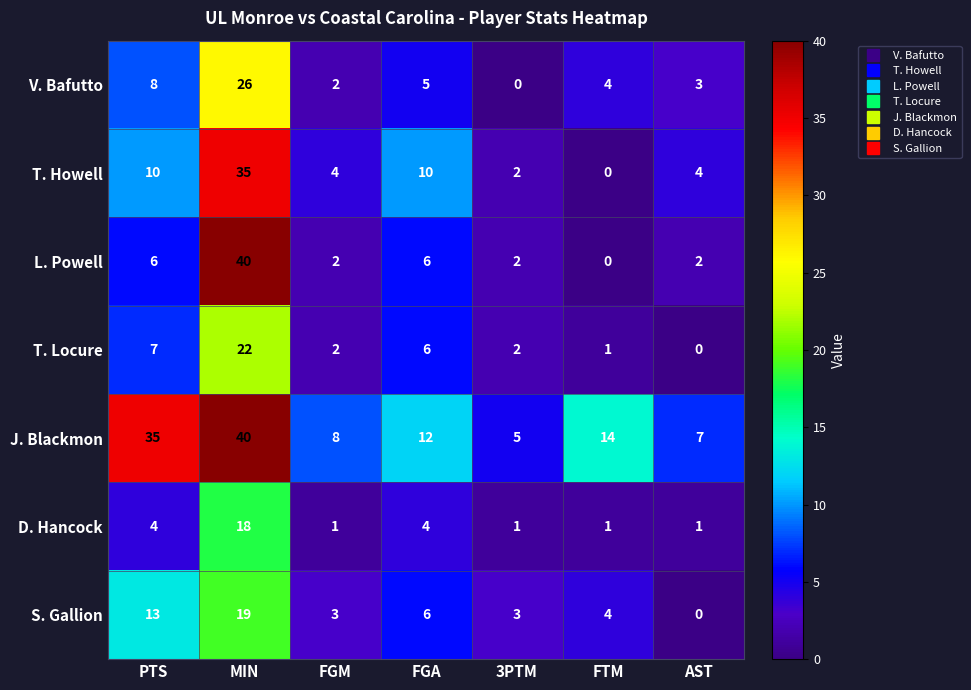

Count the number of data series in this chart.

7